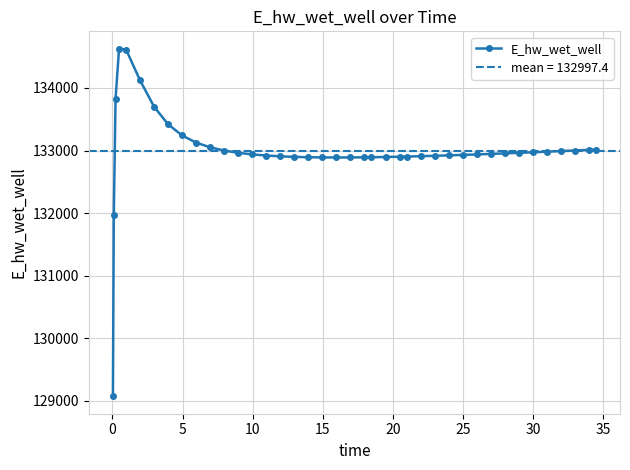

What is the highest value of the E_hw_wet_well series?

134628.0